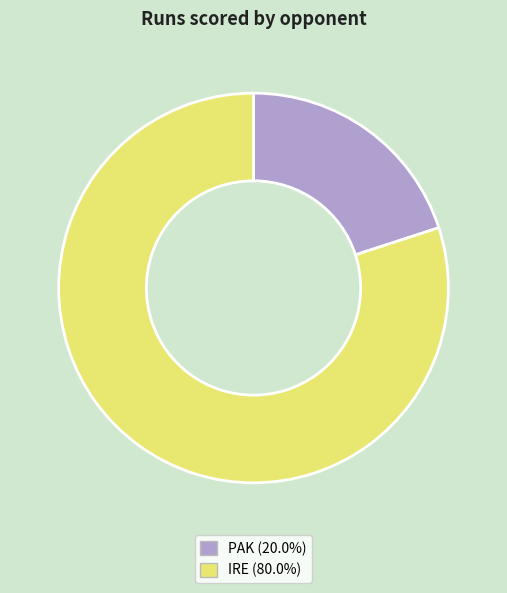

True or false: PAK accounts for 20% of the total.

True